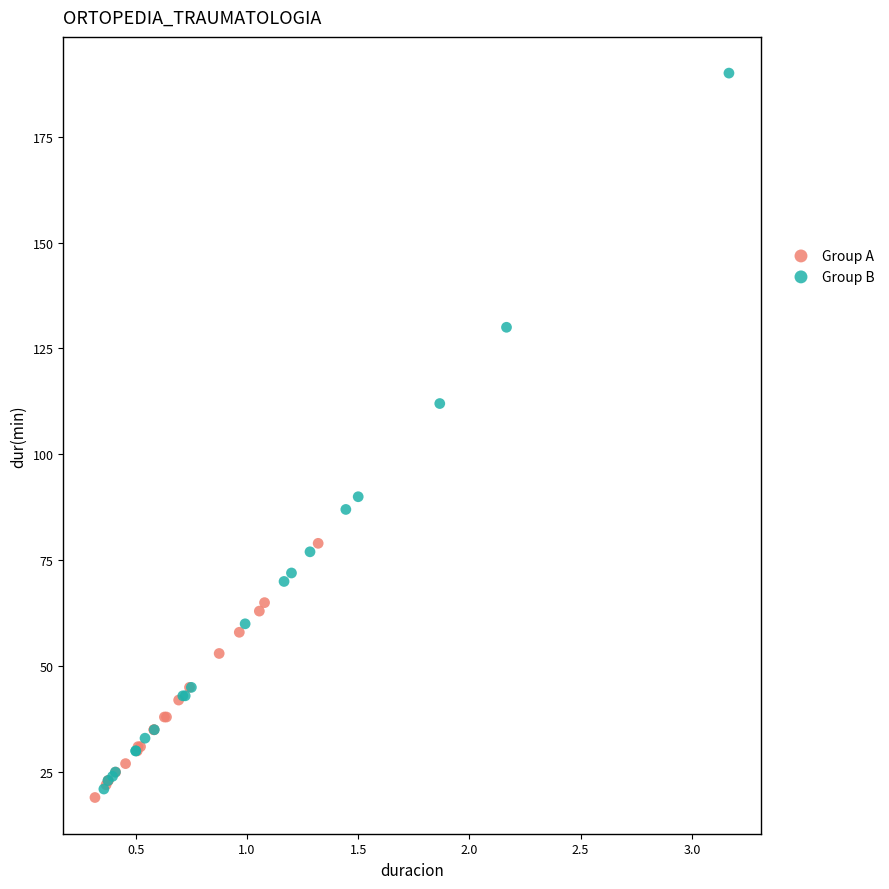

Which series reaches the maximum Y coordinate?

Group B